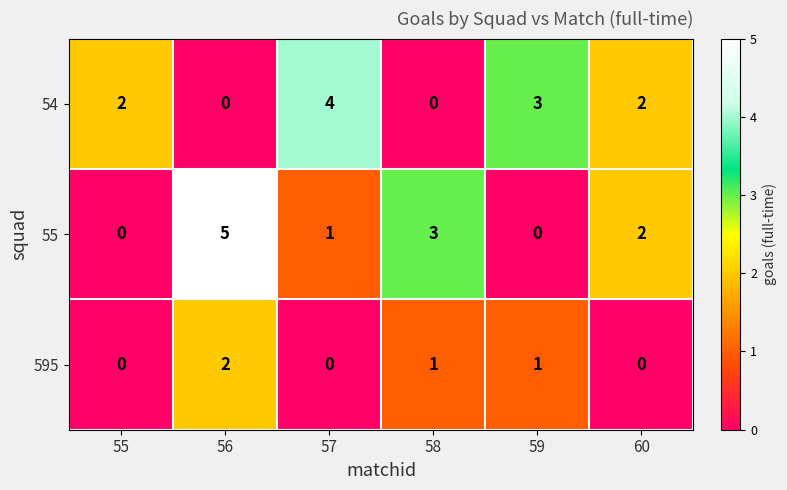

At which category does the chart reach its peak across all series?

56